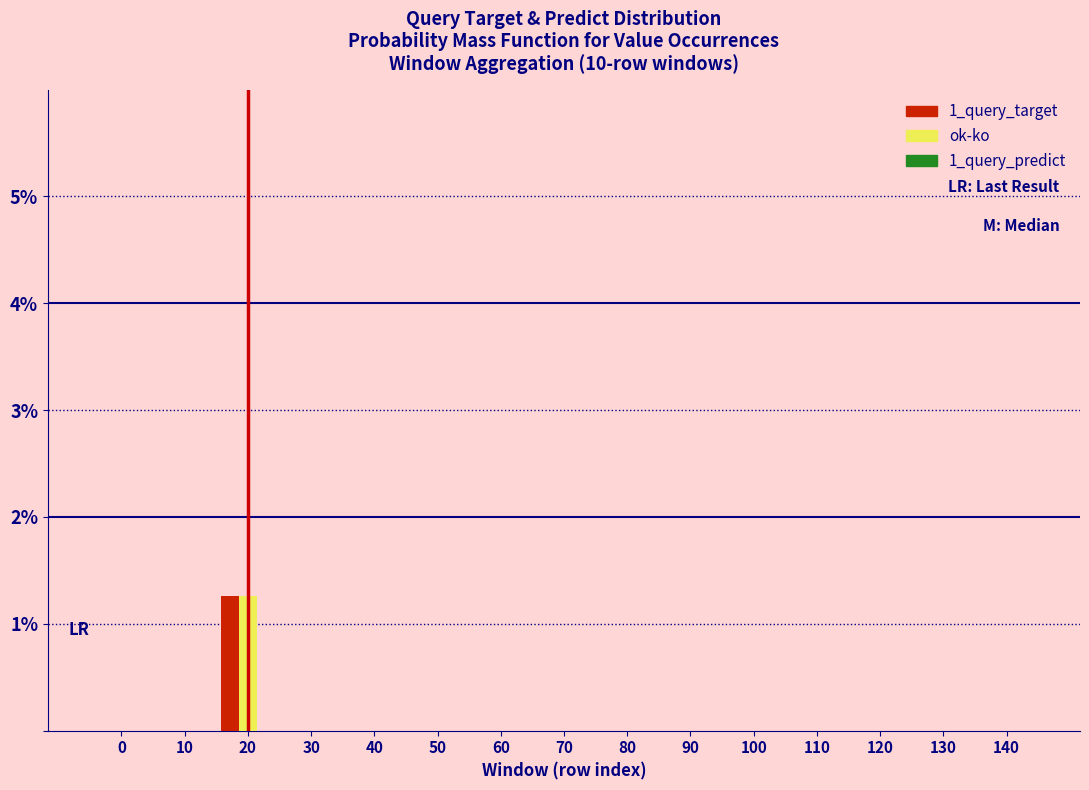

True or false: ok-ko has a value of 0.4 at 20.

False